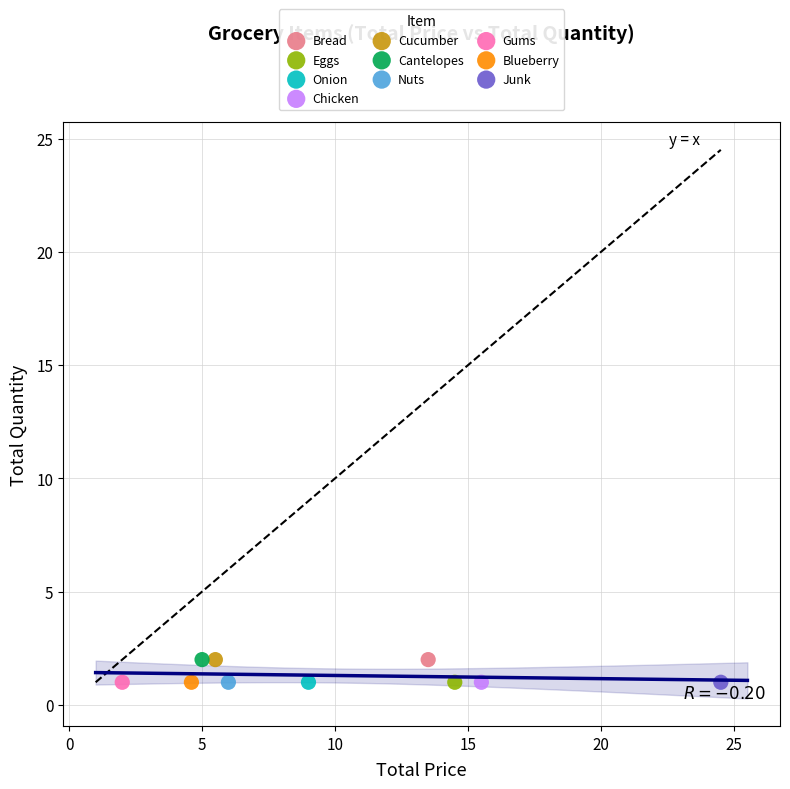

What are all the series names shown in the legend?

Bread, Eggs, Onion, Chicken, Cucumber, Cantelopes, Nuts, Gums, Blueberry, Junk